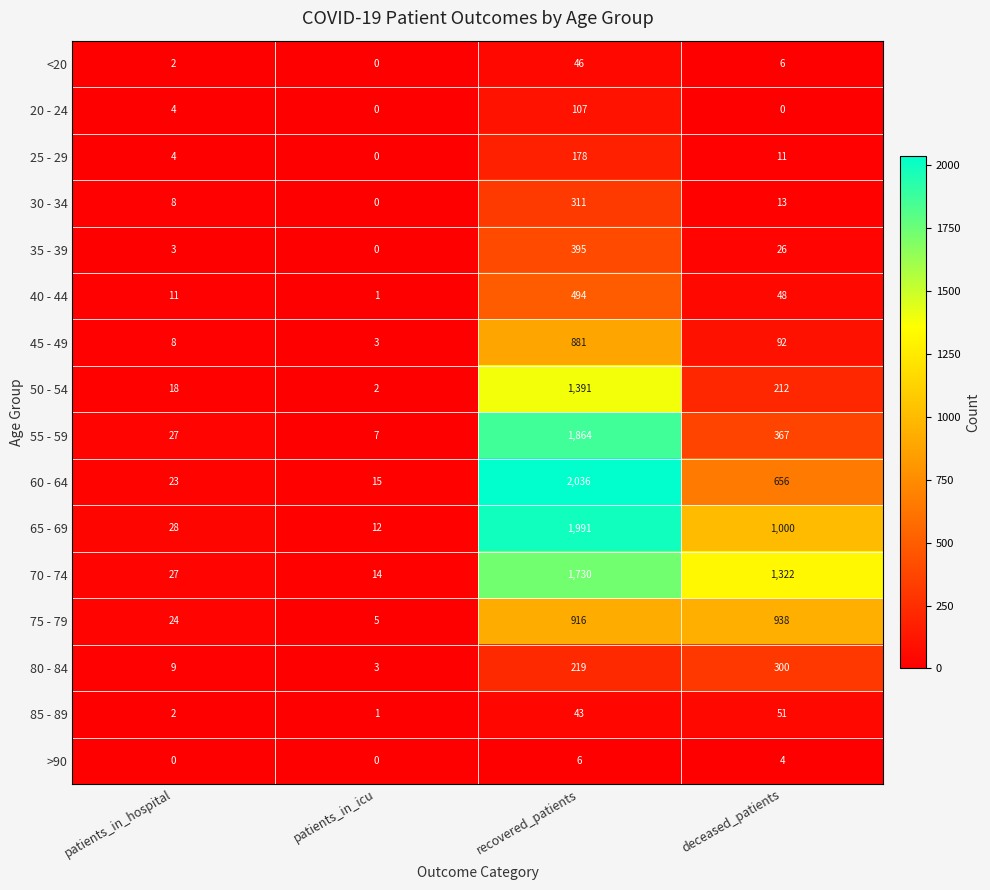

Which series has the largest total across all categories?

70 - 74